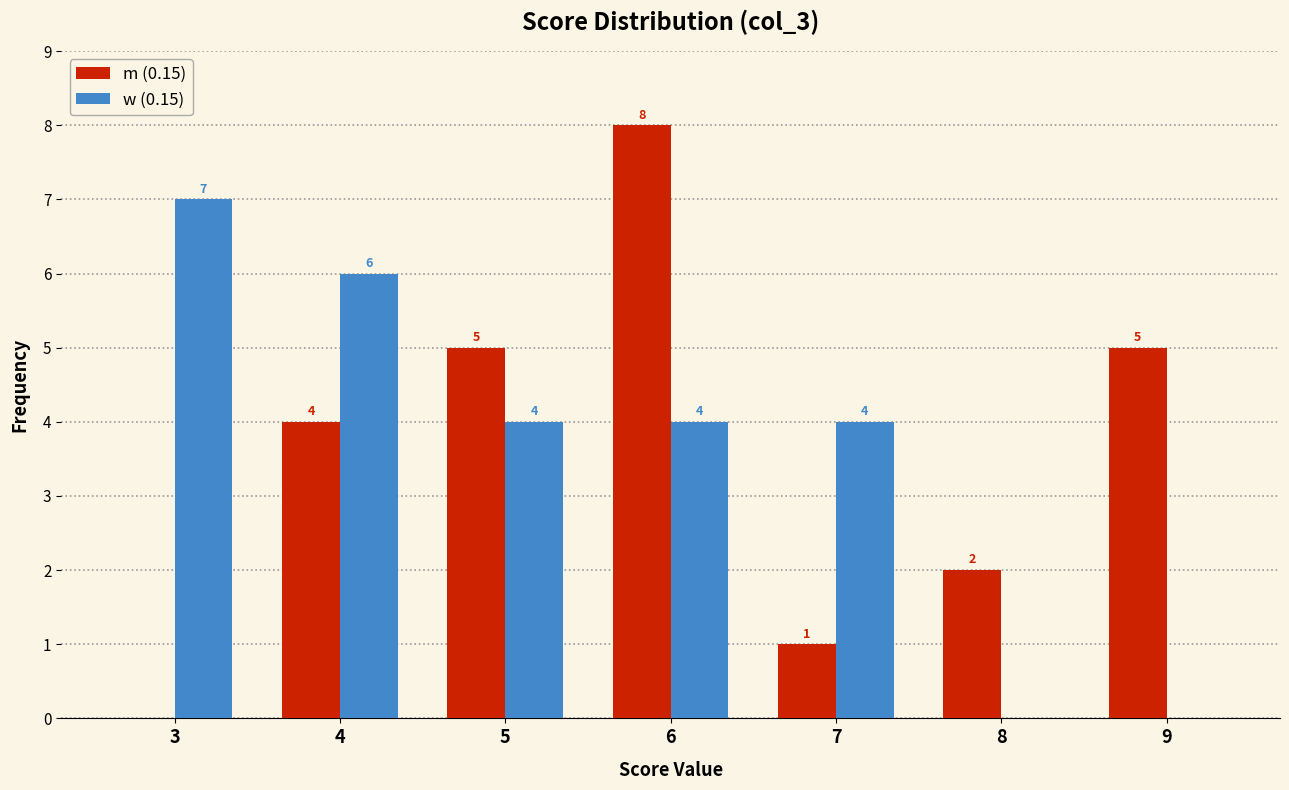

Reading right to left, transcribe all the data shown in this chart.

m (0.15): 9=5	8=2	7=1	6=8	5=5	4=4	3=0
w (0.15): 9=0	8=0	7=4	6=4	5=4	4=6	3=7